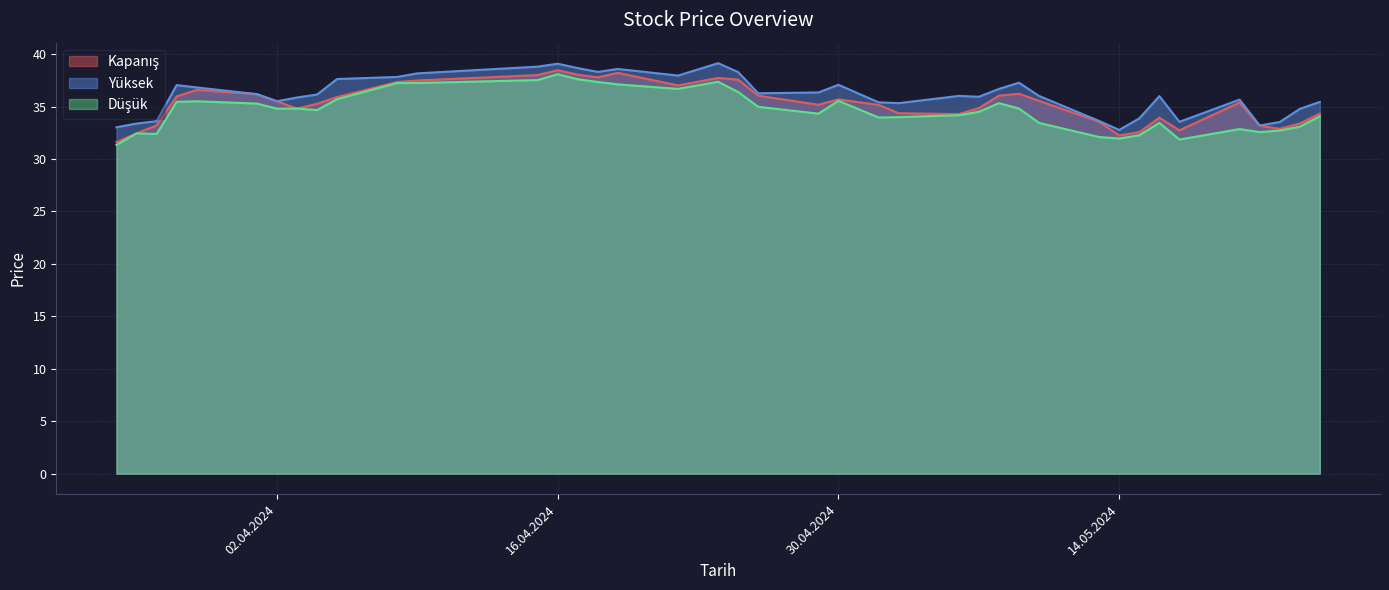

What is the lowest value of the Kapanış series?

31.6